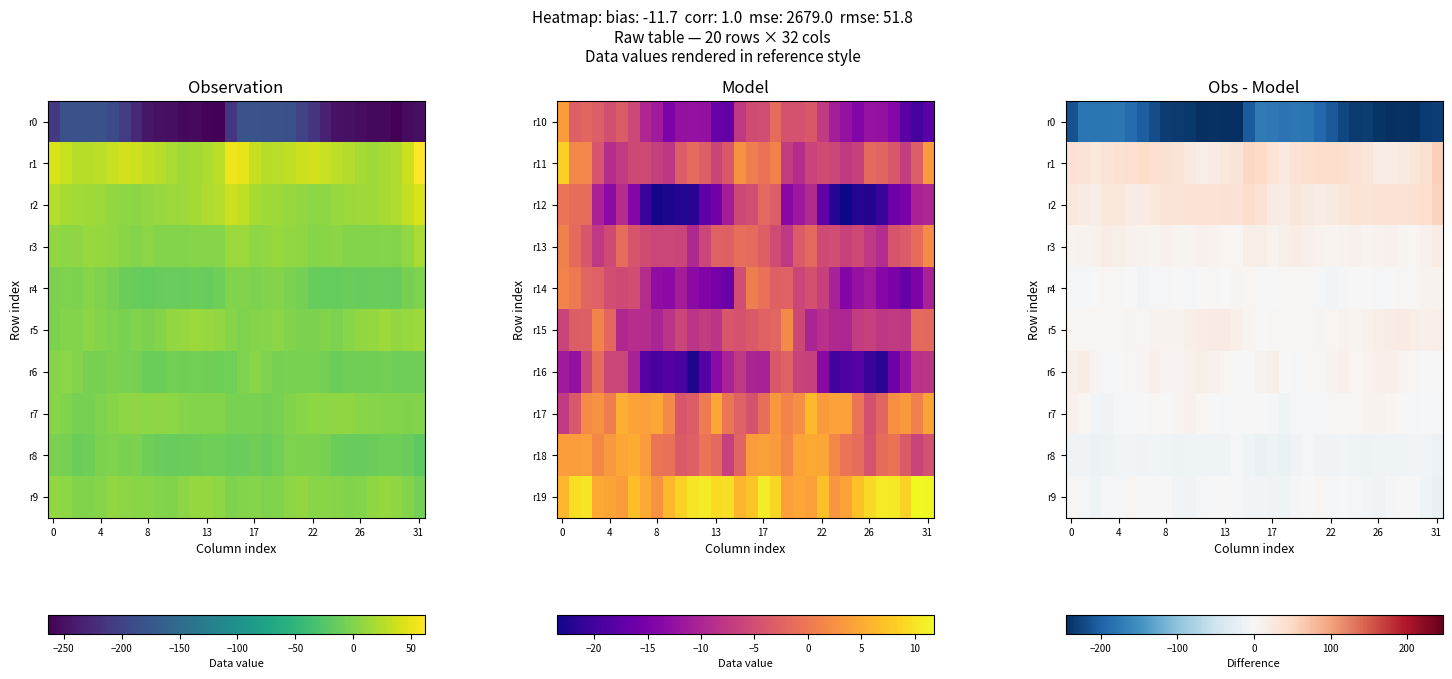

Which series has the widest spread of values?

r0